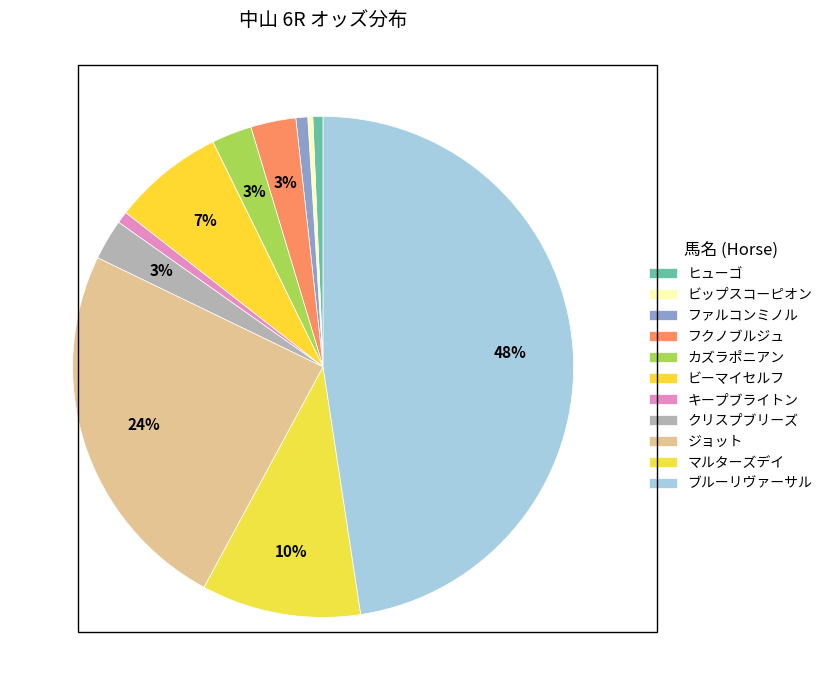

Which category has the smallest portion of the pie?

ビップスコーピオン